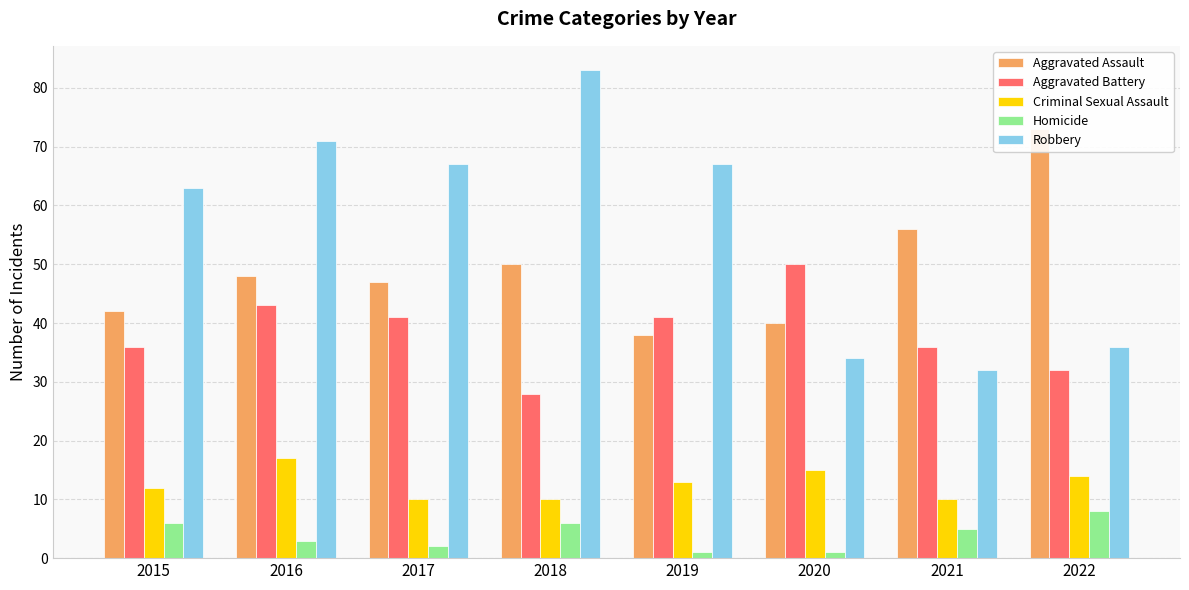

What is the highest value of the Robbery series?

83